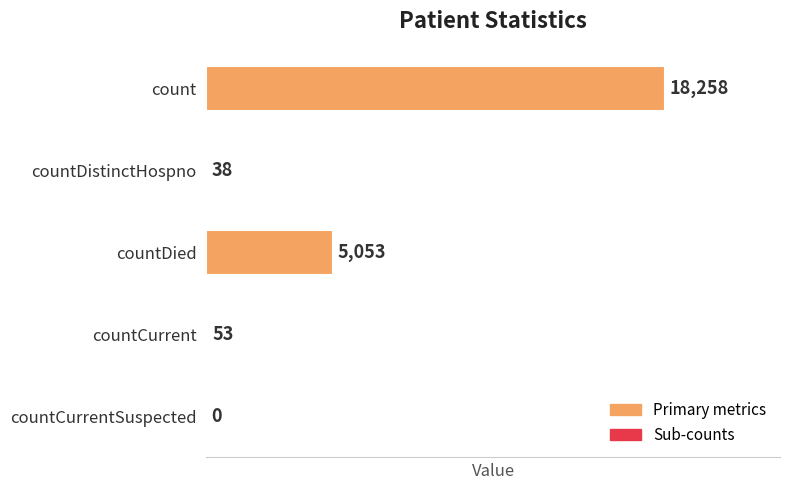

What is the sum of the values at countCurrentSuspected and countDied?

5053